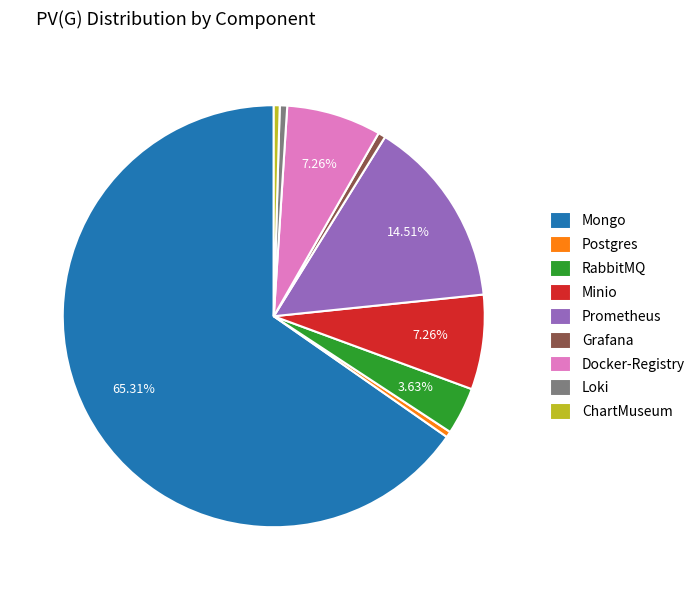

Between ChartMuseum and Docker-Registry, which is larger?

Docker-Registry